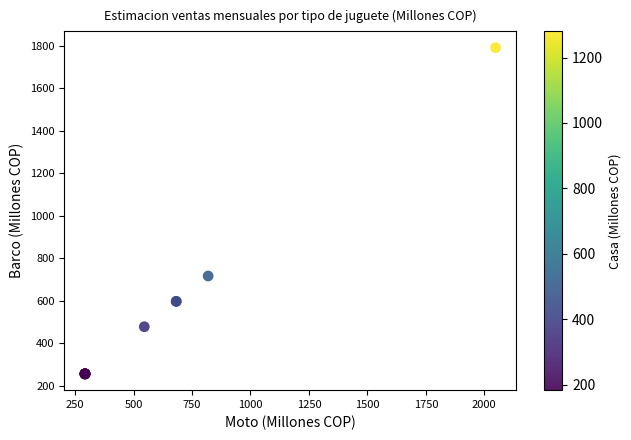

What Y value in the scatter plot is closest to 1023?

716.8